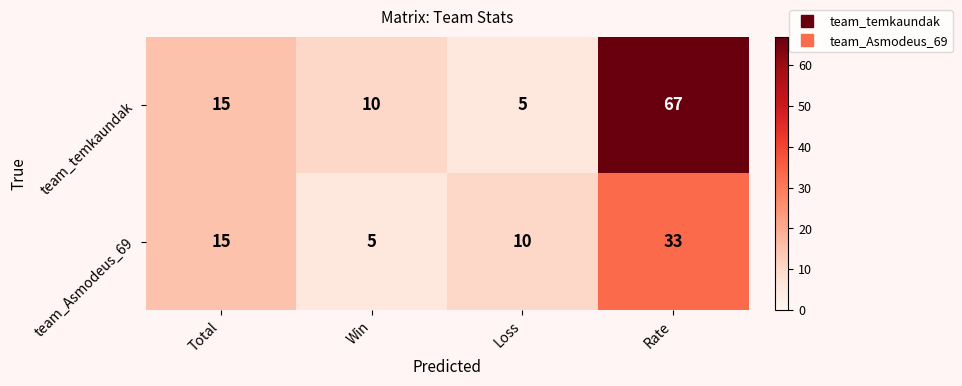

The value of team_Asmodeus_69 at Loss is 10. True or false?

True